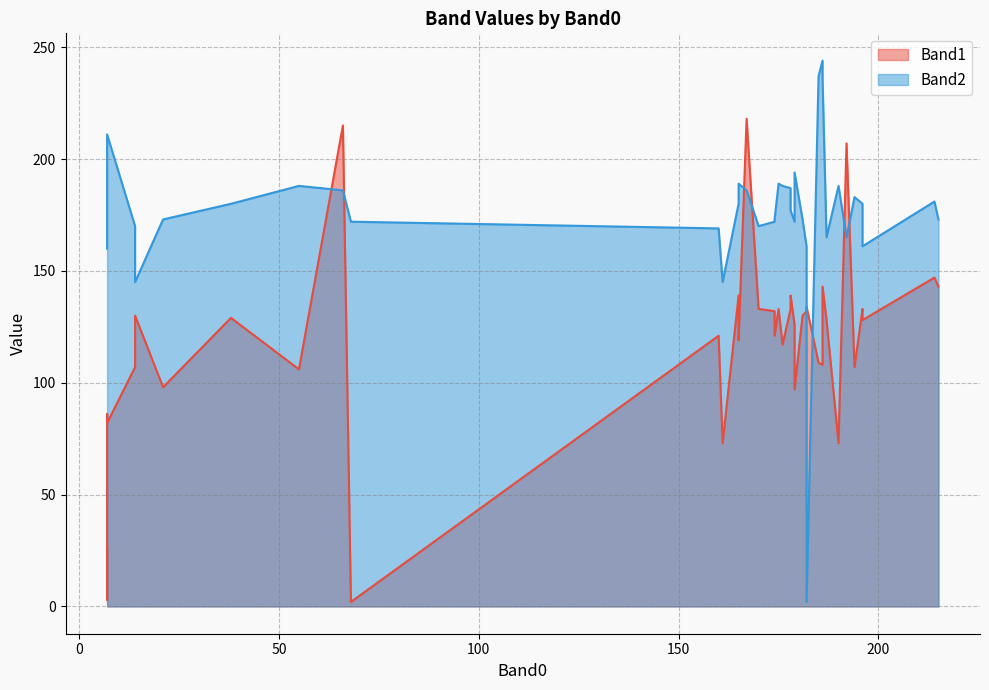

Is the value of Band1 at 170 greater than the value of Band2 at 186?

No